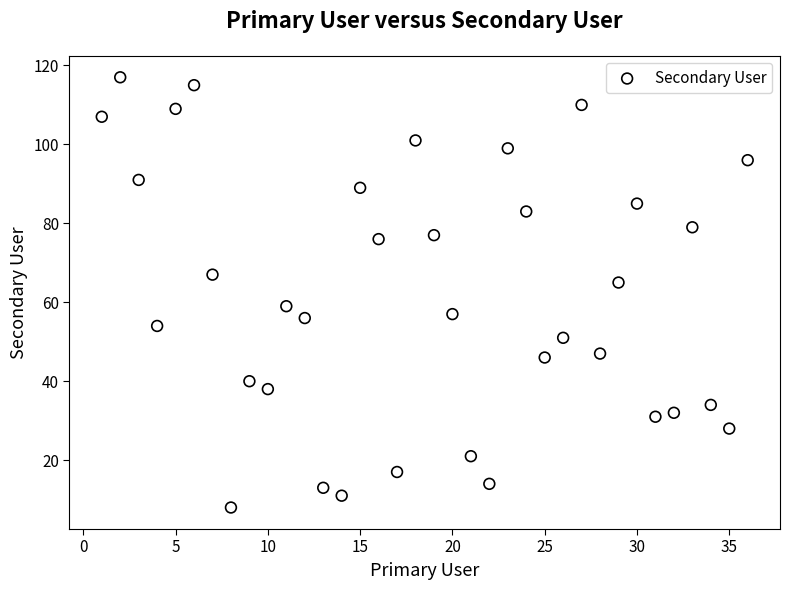

What is the range of X values (max minus min)?

35